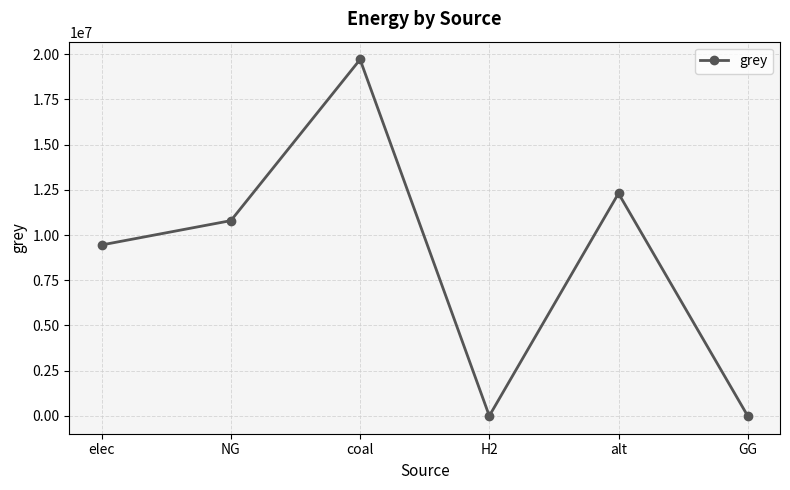

Between coal and NG, which is larger?

coal